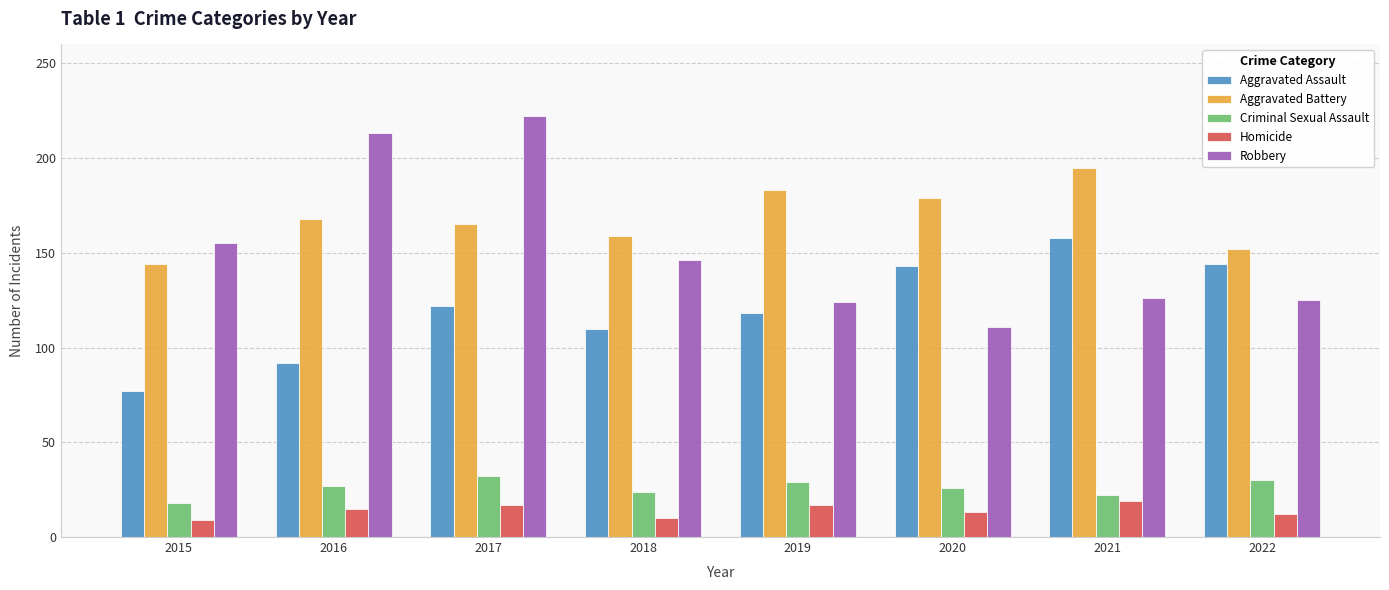

The value of Robbery at 2018 is 146. True or false?

True